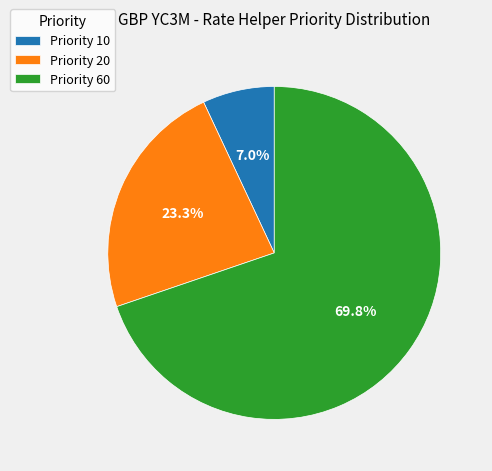

To the nearest percent, what is the average slice percentage?

33%